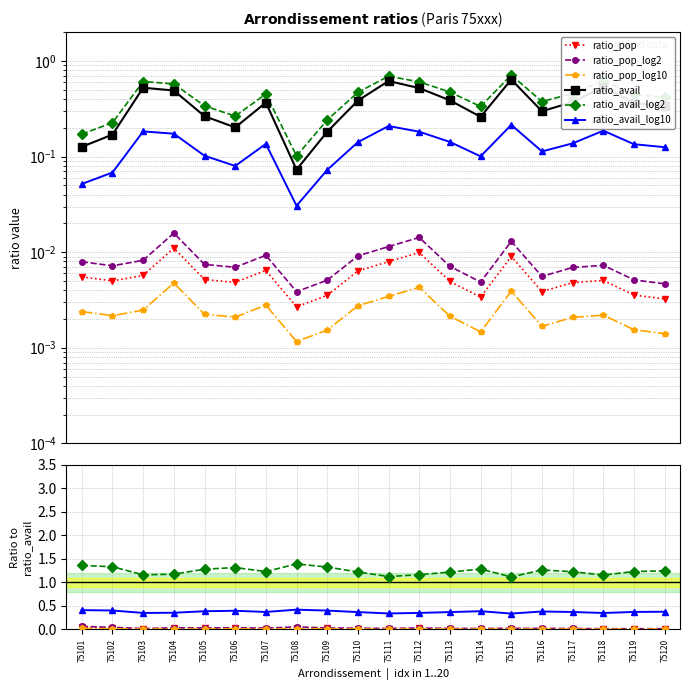

What is the total value across all series at 75114?

2.0